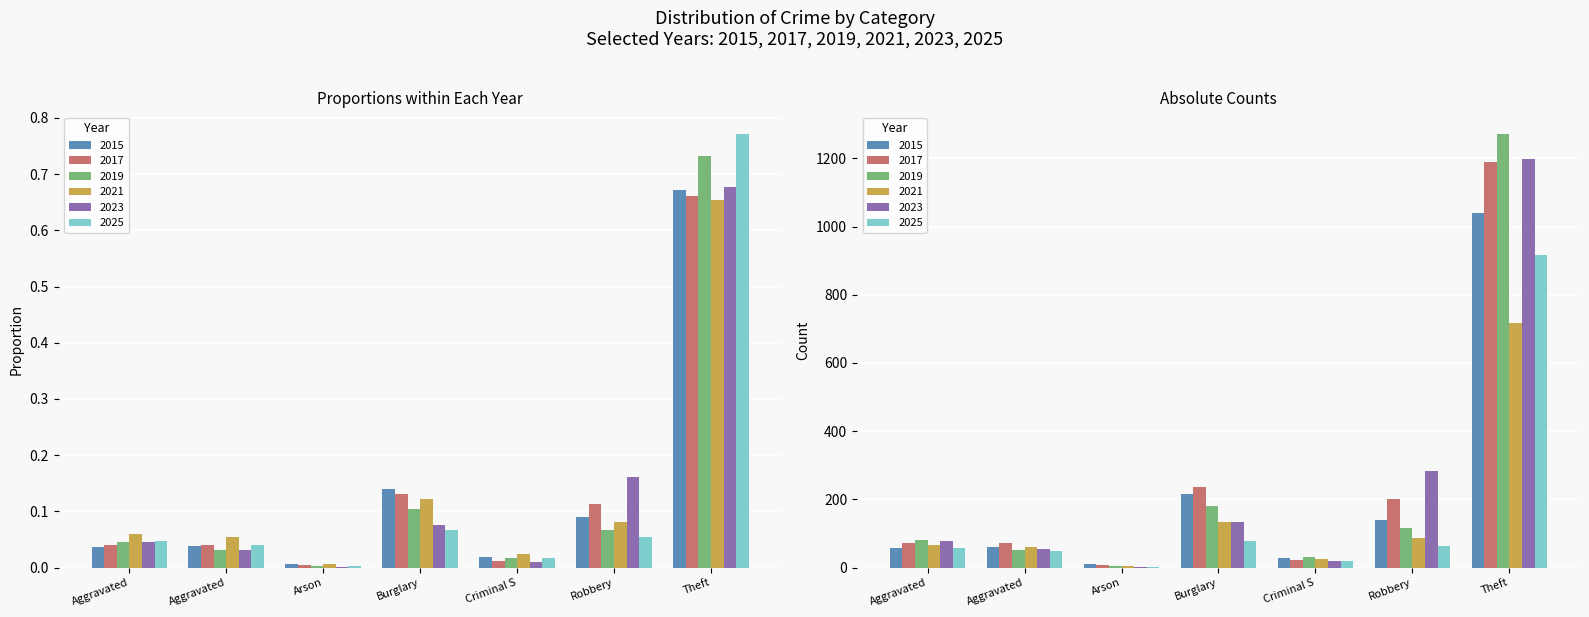

What is the difference between the second highest and minimum values in the 2023 series?

0.2